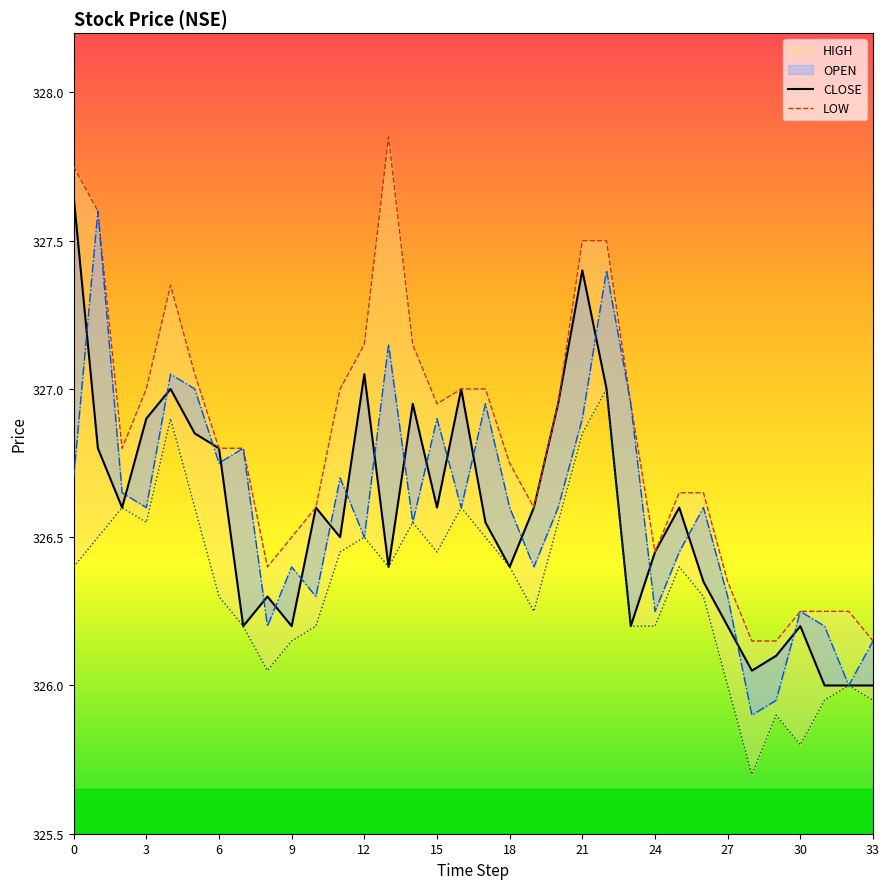

What is the label of the 27th point from the left?

26